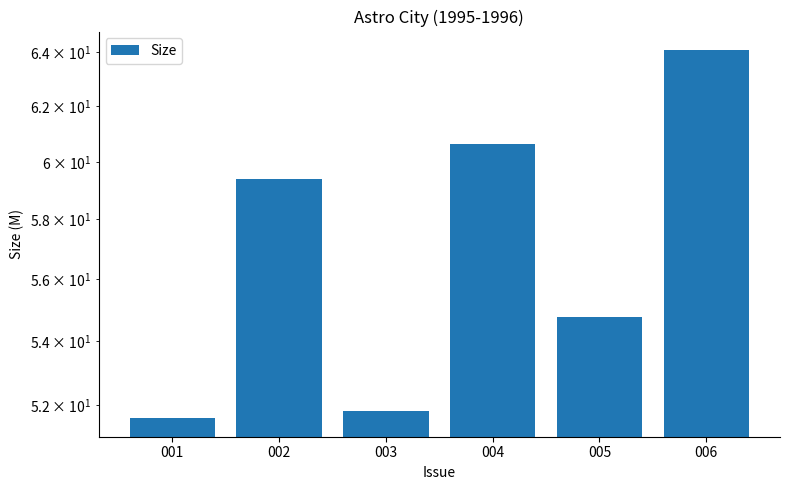

The chart shows a value of 59.4 at 002. True or false?

True